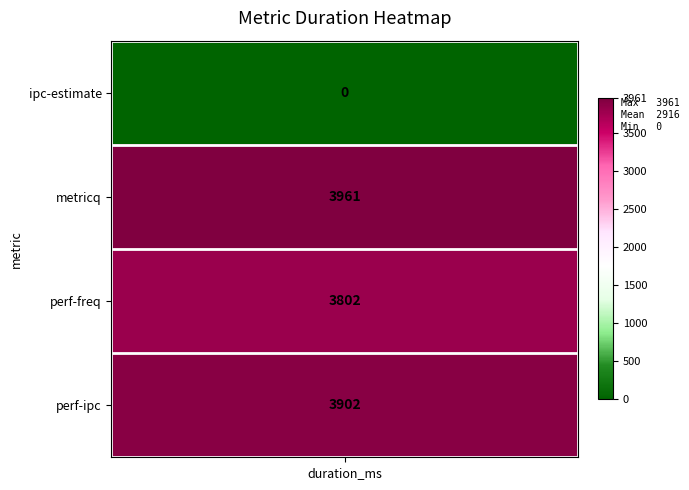

Which series has the widest spread of values?

ipc-estimate